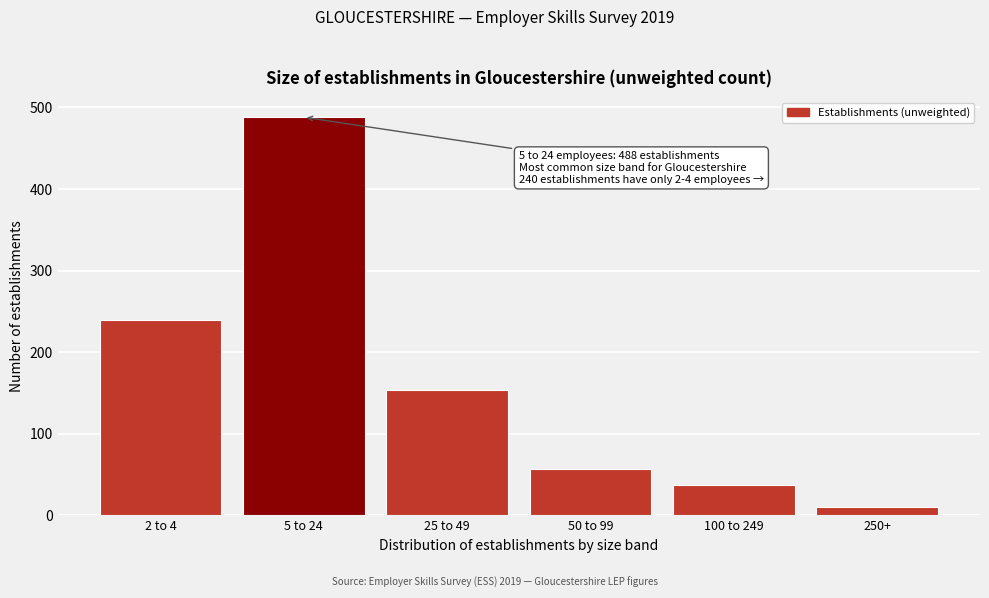

Reading left to right, transcribe all the data shown in this chart.

240	488	154	57	37	10